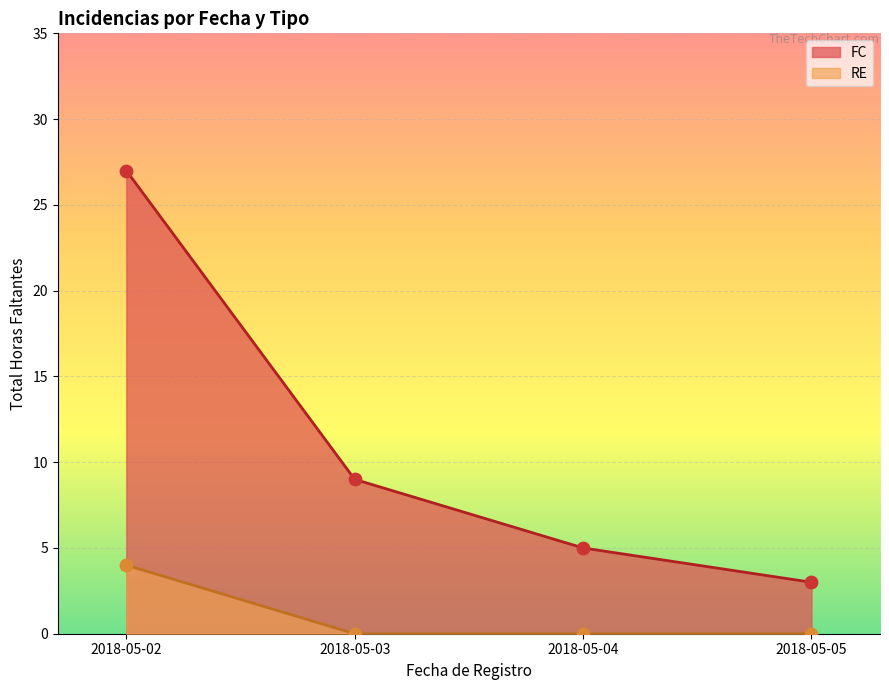

What is the total value across all series at 2018-05-05?

3